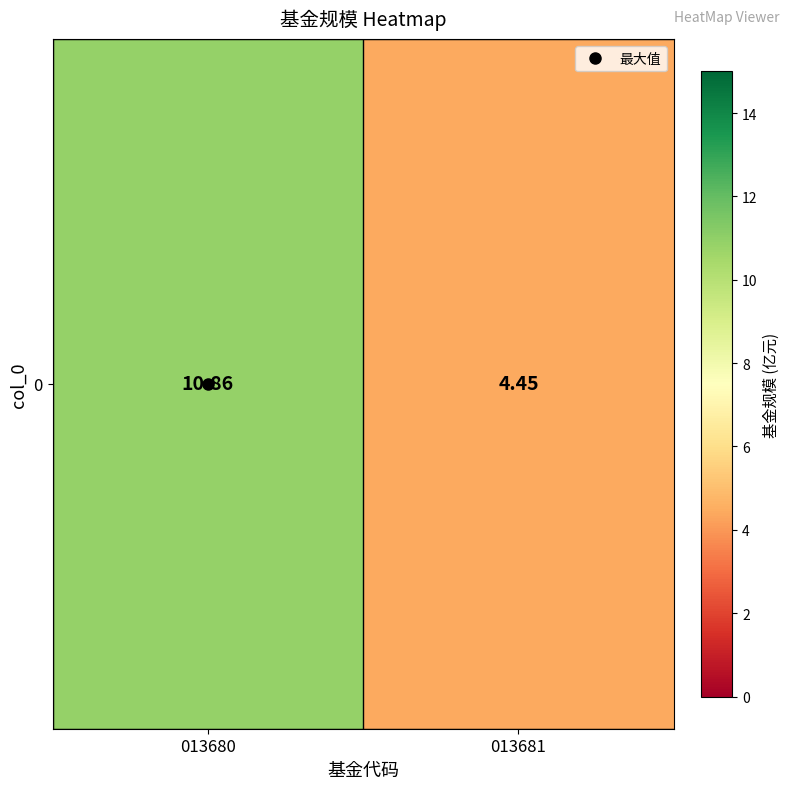

How many data points are less than 10?

1